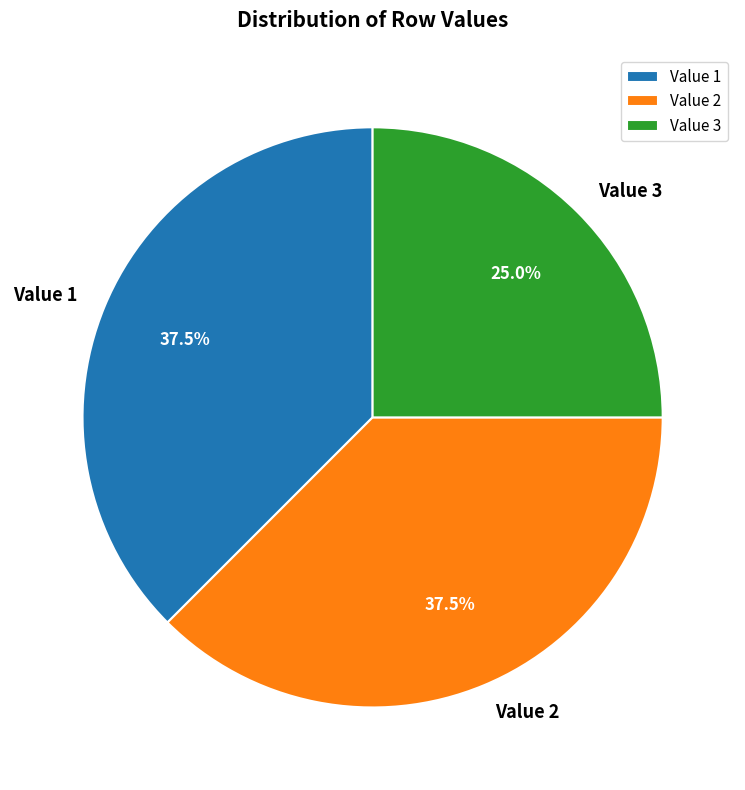

Which slice is the smallest?

Value 3